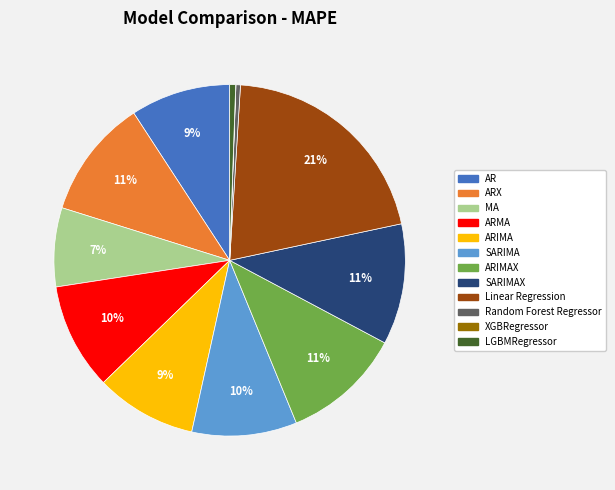

To the nearest percent, what is the difference between the largest and smallest slice percentages?

21%